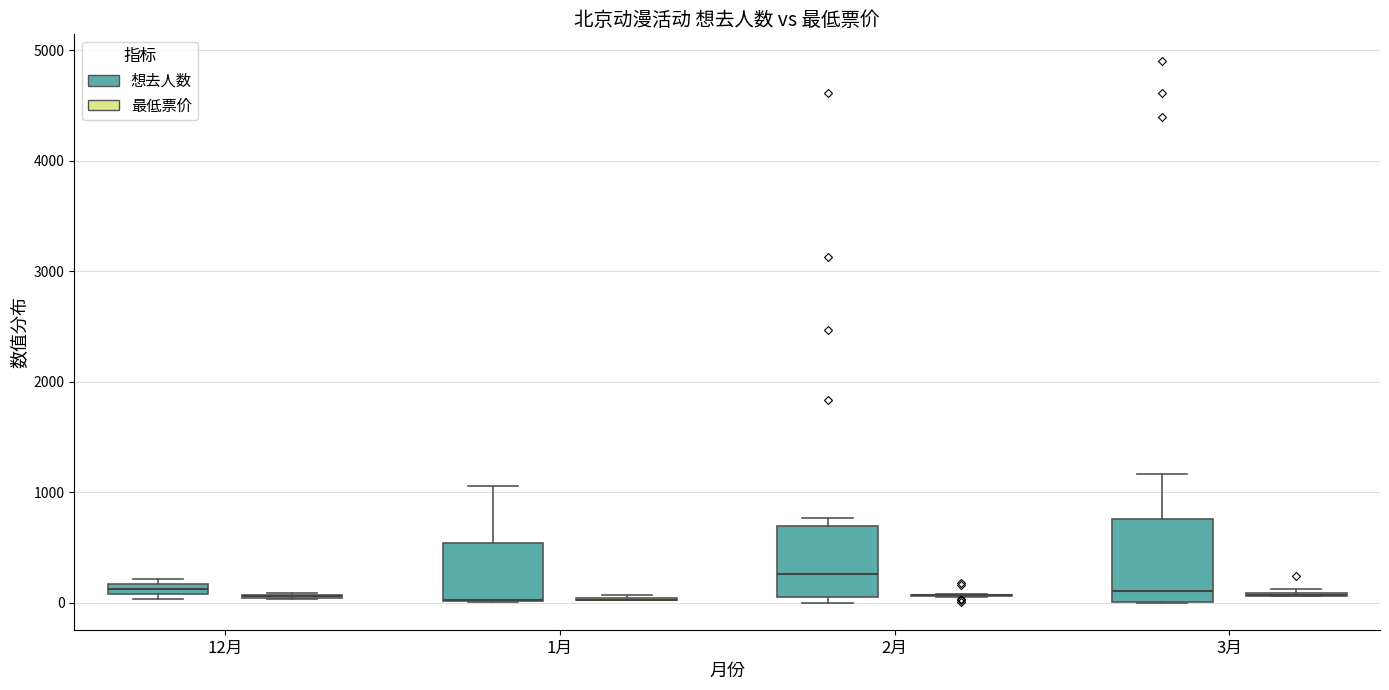

Where is the lower edge of the box for 3月 (想去人数) on the y-axis? The values are not printed on the chart, so give them approximately, as read against the axis.

0